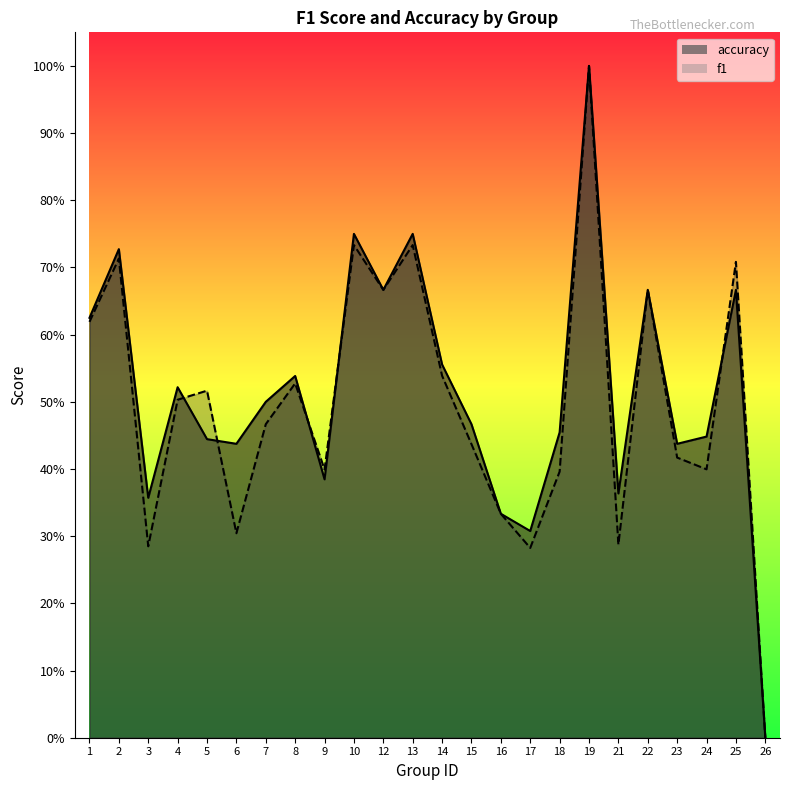

Reading left to right, transcribe all the data shown in this chart.

f1: 1=0.6	2=0.7	3=0.3	4=0.5	5=0.5	6=0.3	7=0.5	8=0.5	9=0.4	10=0.7	12=0.7	13=0.7	14=0.5	15=0.4	16=0.3	17=0.3	18=0.4	19=1.0	21=0.3	22=0.7	23=0.4	24=0.4	25=0.7	26=0.0
accuracy: 1=0.6	2=0.7	3=0.4	4=0.5	5=0.4	6=0.4	7=0.5	8=0.5	9=0.4	10=0.8	12=0.7	13=0.8	14=0.6	15=0.5	16=0.3	17=0.3	18=0.5	19=1.0	21=0.4	22=0.7	23=0.4	24=0.4	25=0.7	26=0.0